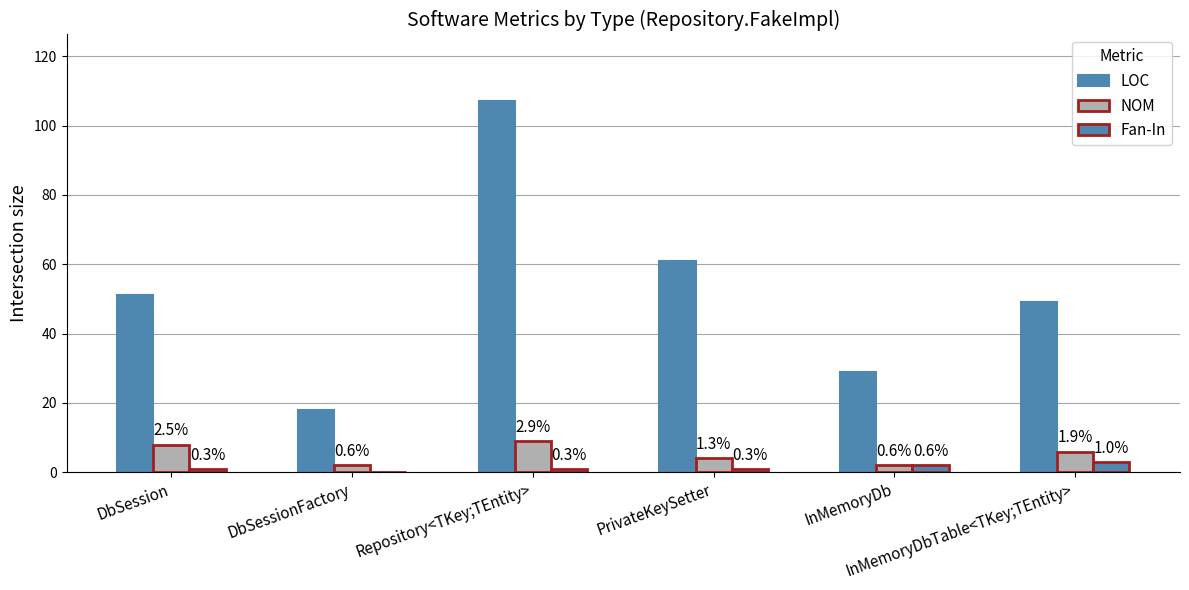

What is the difference between the maximum and minimum values in the NOM series?

7